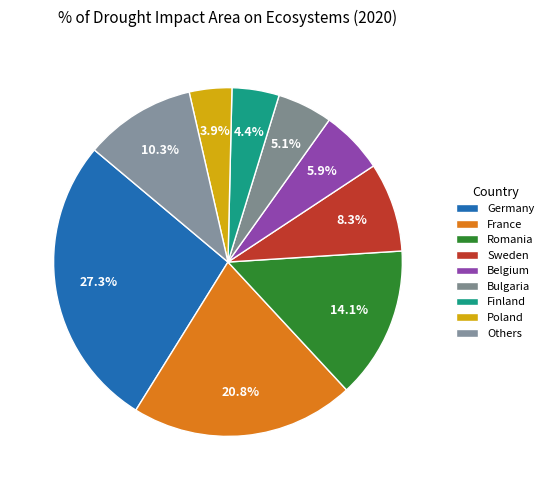

How many segments does this pie chart have?

9